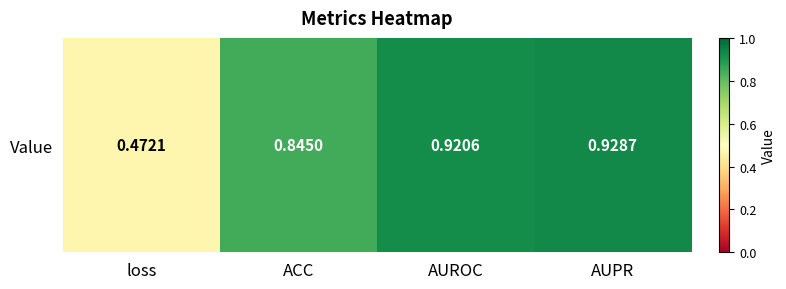

Read the value at ACC.

0.8